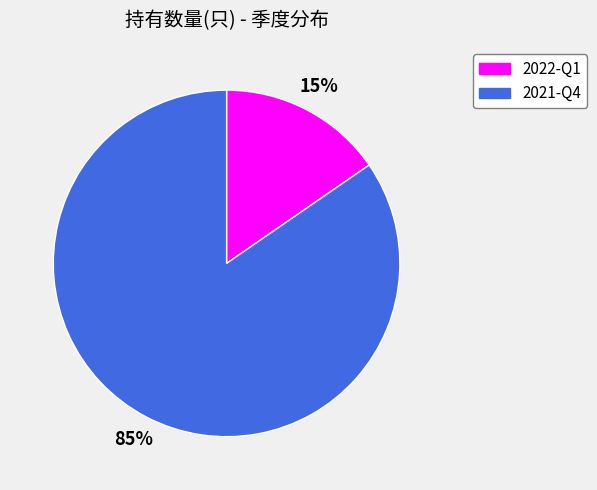

Is it true that 2022-Q1 is 15% of the pie?

True